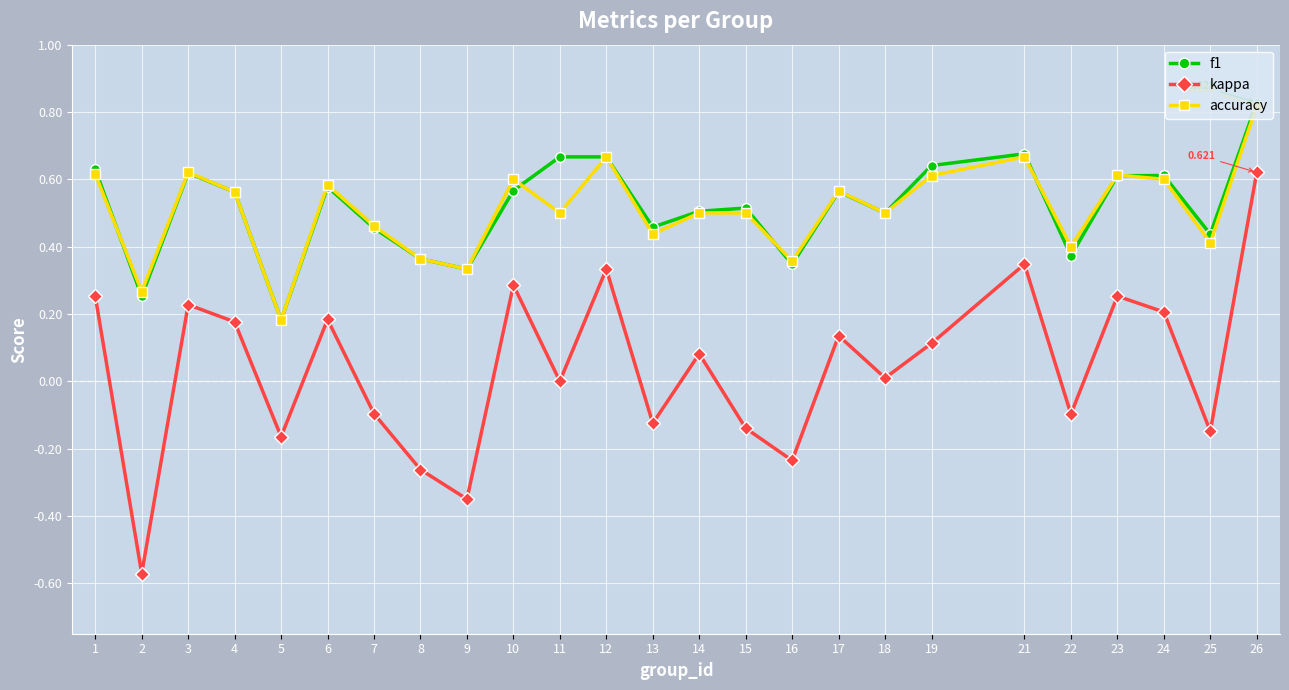

True or false: accuracy has more than 0 points higher than both neighbors.

True